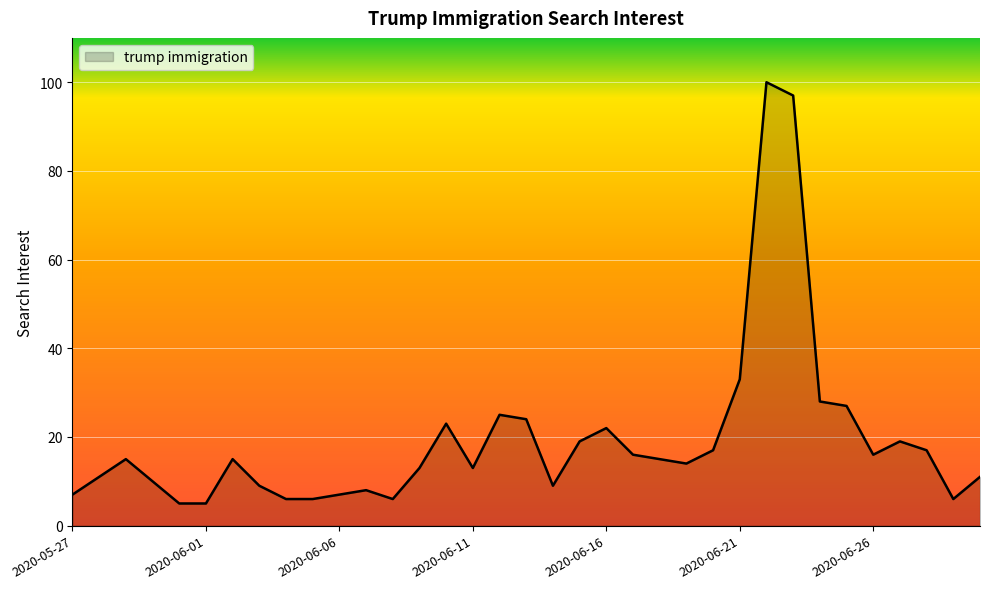

What is the smallest value displayed?

5